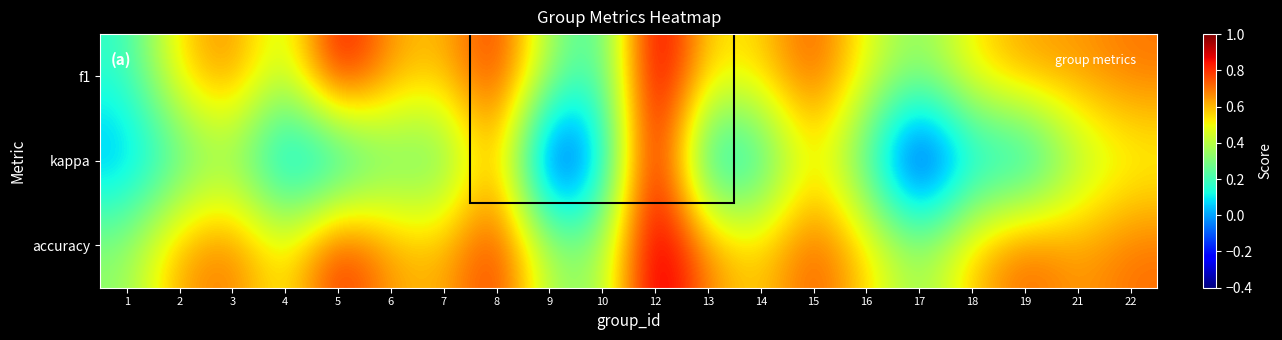

Reading right to left, transcribe all the data shown in this chart.

f1: 22=0.7	21=0.6	19=0.6	18=0.5	17=0.3	16=0.5	15=0.8	14=0.6	13=0.5	12=1.0	10=0.2	9=0.4	8=0.8	7=0.6	6=0.6	5=0.9	4=0.4	3=0.7	2=0.6	1=0.2
kappa: 22=0.5	21=0.4	19=0.0	18=0.1	17=-0.3	16=0.2	15=0.5	14=0.1	13=0.0	12=1.0	10=0.0	9=-0.3	8=0.7	7=0.2	6=0.3	5=0.0	4=-0.0	3=0.3	2=0.2	1=0.0
accuracy: 22=0.7	21=0.6	19=0.8	18=0.6	17=0.3	16=0.6	15=0.8	14=0.6	13=0.7	12=1.0	10=0.3	9=0.4	8=0.8	7=0.6	6=0.6	5=0.9	4=0.5	3=0.7	2=0.6	1=0.3